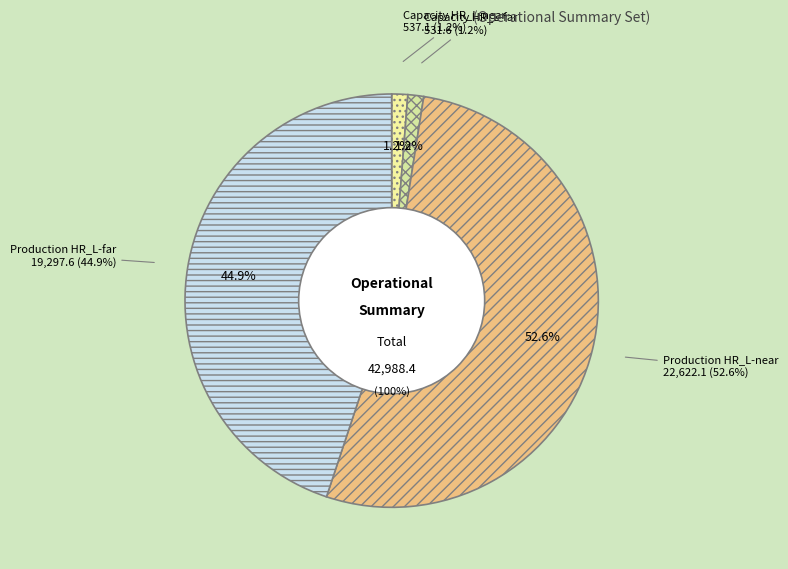

To the nearest percent, what percentage of the pie is Capacity HR_L-far?

1%